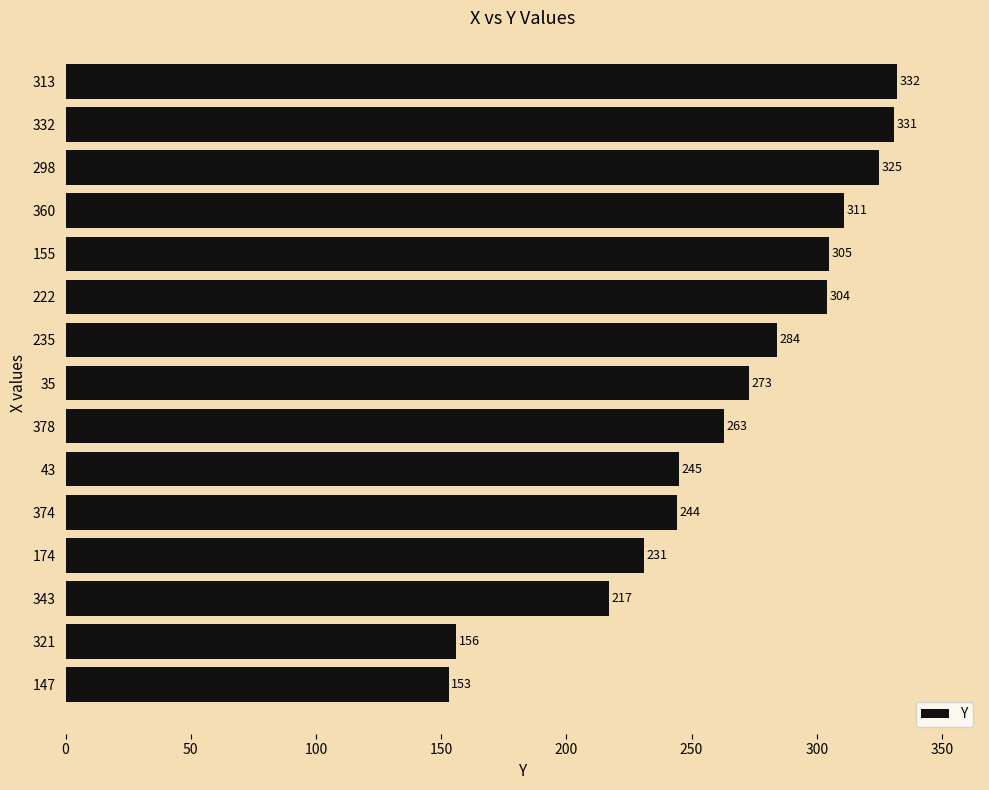

Reading top to bottom, transcribe all the data shown in this chart.

332	331	325	311	305	304	284	273	263	245	244	231	217	156	153